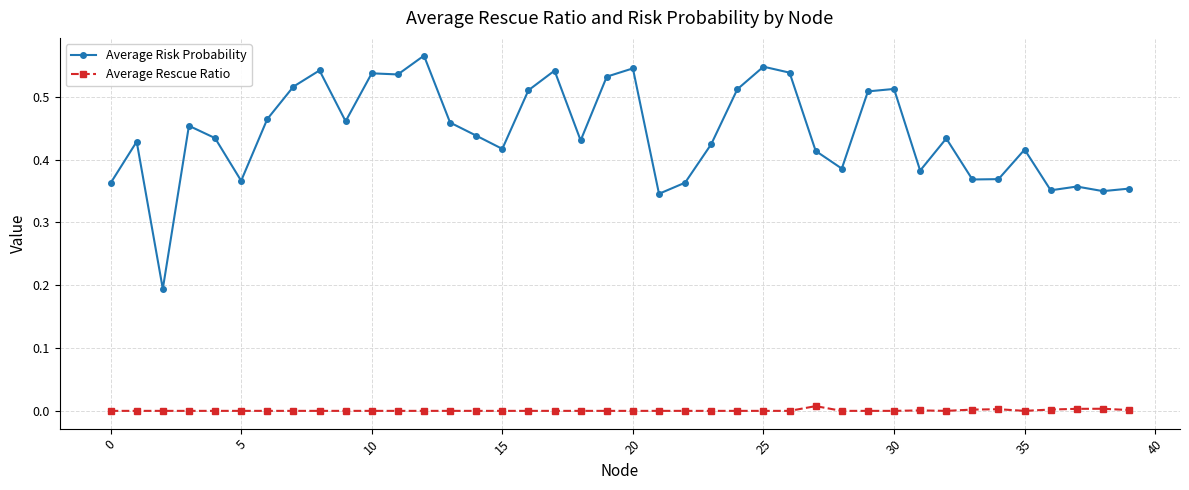

True or false: Average Risk Probability and Average Rescue Ratio intersect in this chart.

False